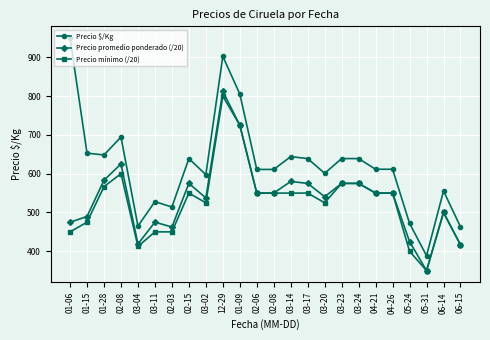

What is the total value across all series at 04-26?

1711.5